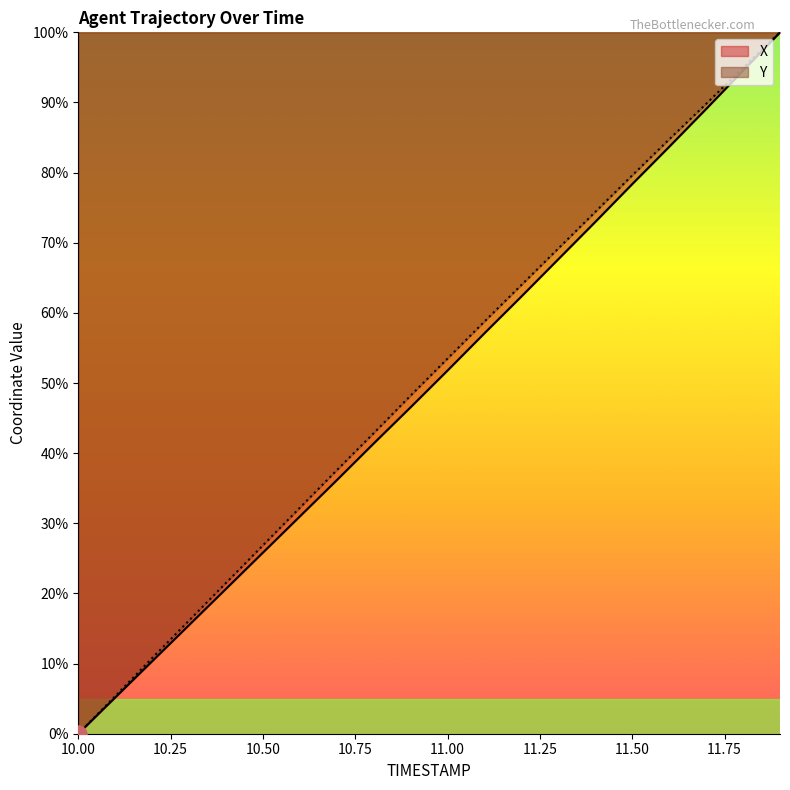

What are all the series names shown in the legend?

X, Y